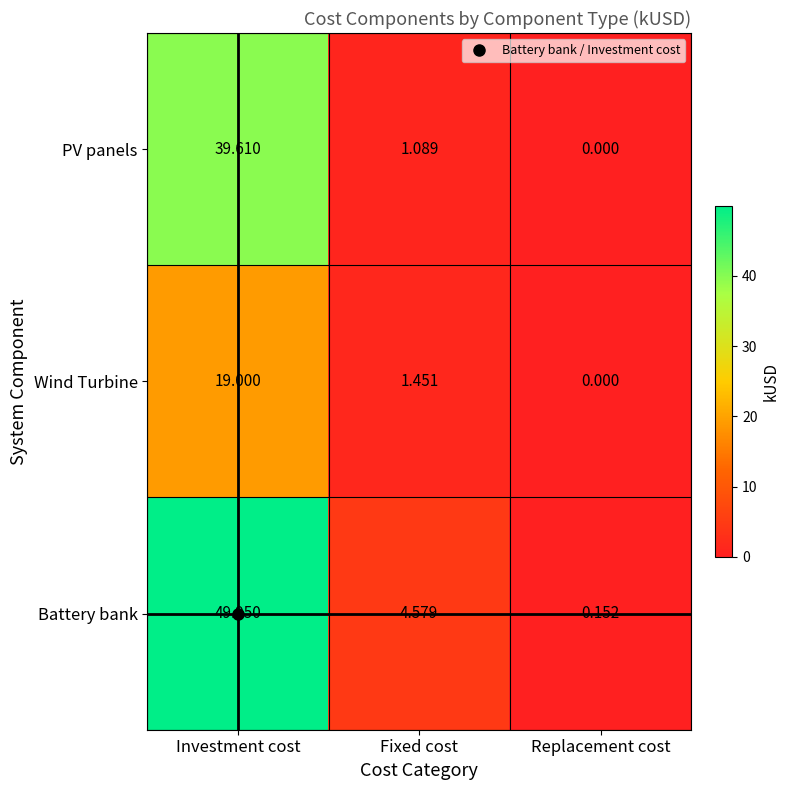

At which category is the sum across all series the highest?

Investment cost